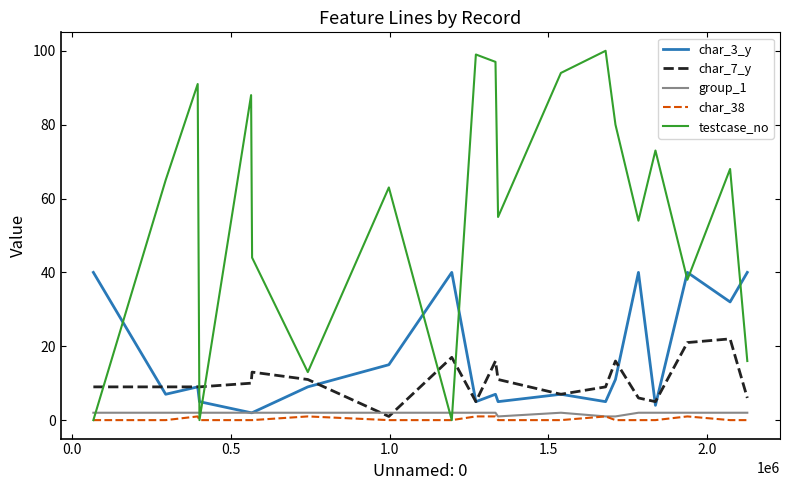

Reading right to left, list all the values displayed in this chart.

char_3_y: 40	32	40	4	40	11	5	7	5	7	5	40	15	9	2	2	5	9	7	40
char_7_y: 6	22	21	5	6	16	9	7	11	16	5	17	1	11	13	10	9	9	9	9
group_1: 2	2	2	2	2	1	1	2	1	2	2	2	2	2	2	2	2	2	2	2
char_38: 0	0	1	0	0	0	1	0	0	1	1	0	0	1	0	0	0	1	0	0
testcase_no: 16	68	38	73	54	80	100	94	55	97	99	0	63	13	44	88	0	91	65	0